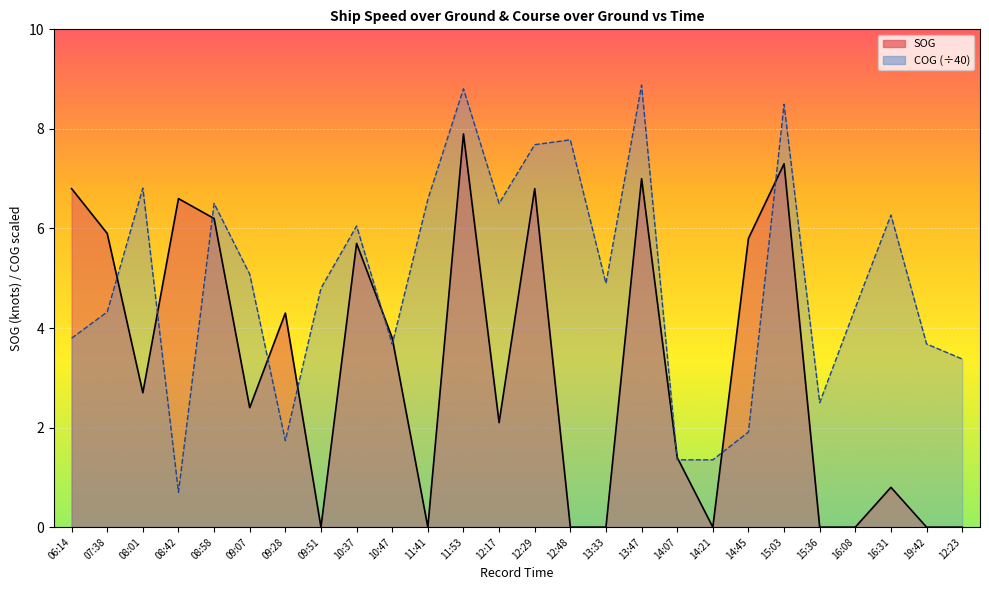

What is the spread (max minus min) of values at 09:07?

2.7